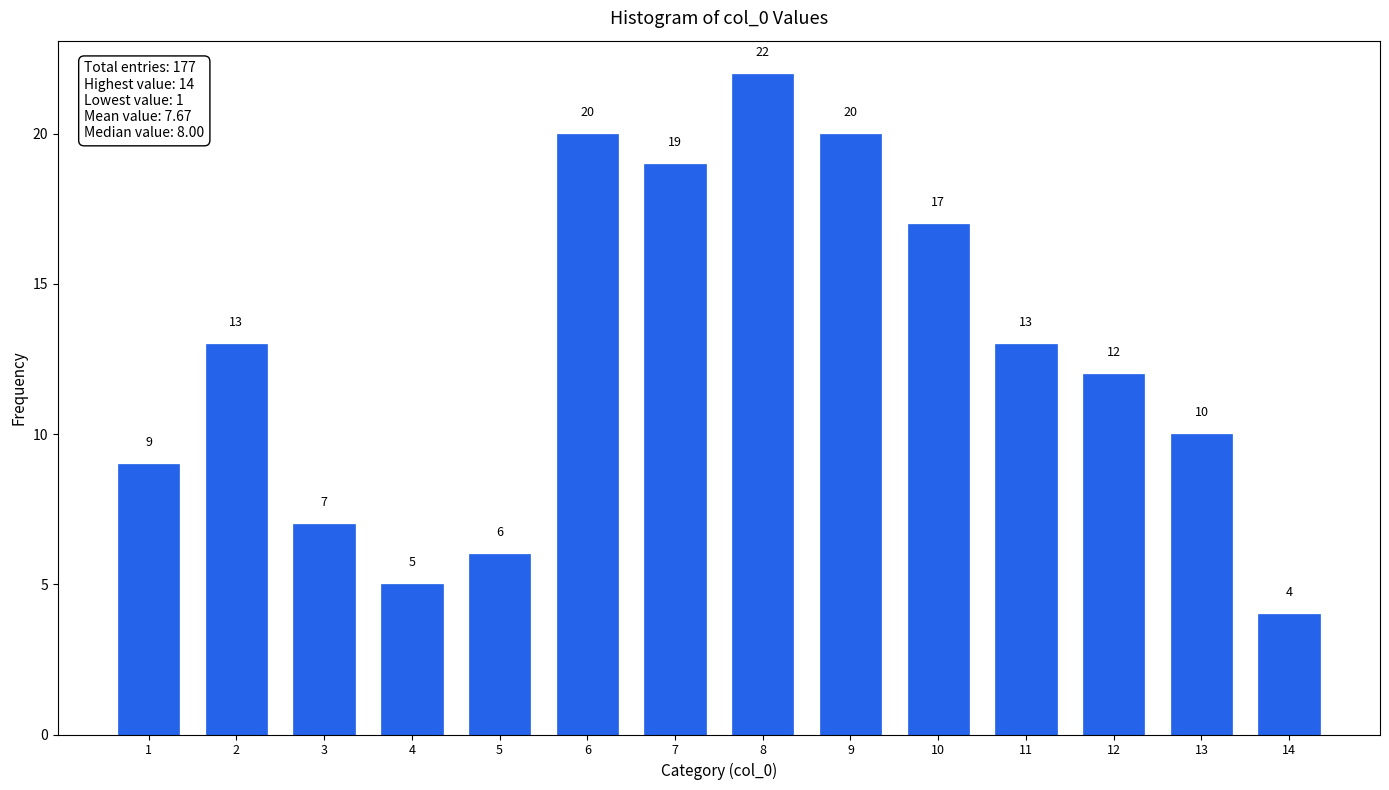

Reading left to right, transcribe all the data shown in this chart.

1=9	2=13	3=7	4=5	5=6	6=20	7=19	8=22	9=20	10=17	11=13	12=12	13=10	14=4